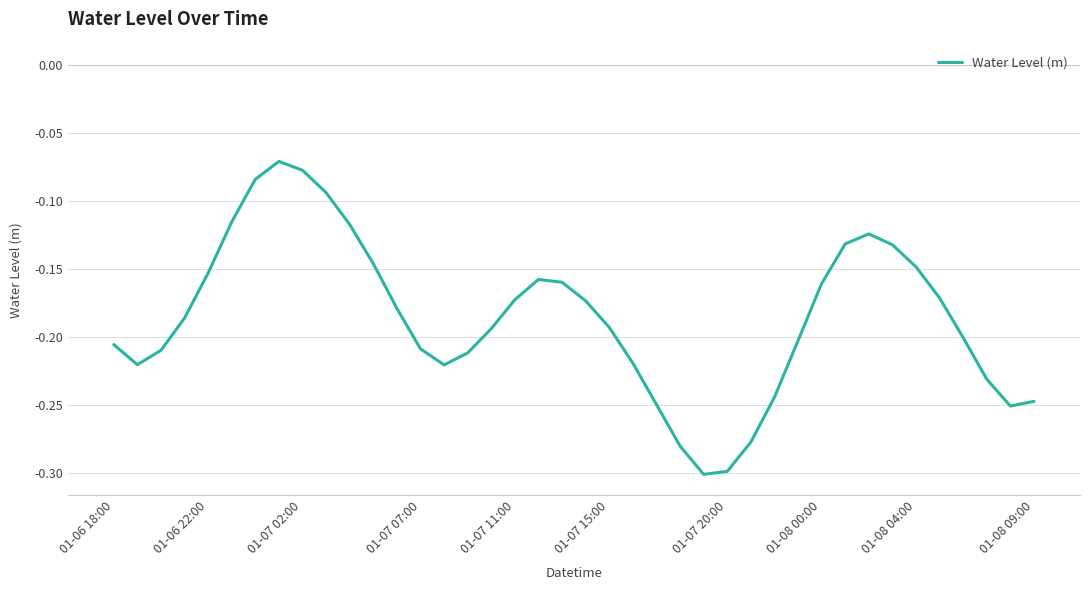

The value at 01-08 04:00 is -0.2. True or false?

False